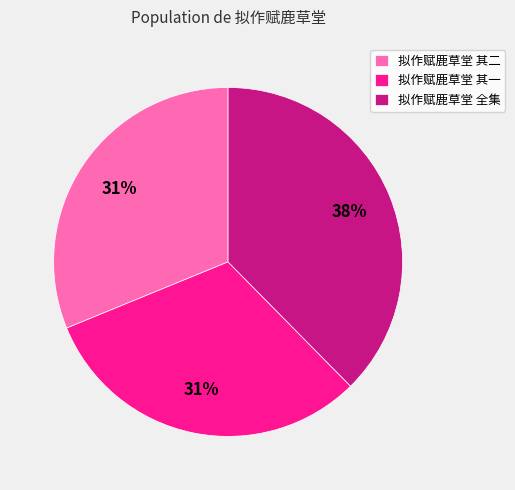

To the nearest percent, what portion does 拟作赋鹿草堂 全集 represent?

38%